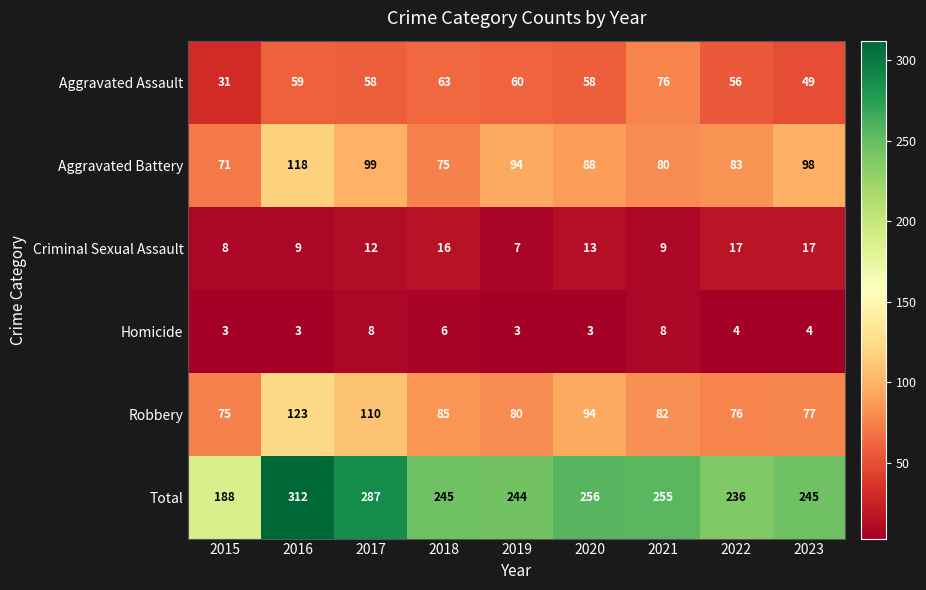

How many distinct data groups are displayed?

6